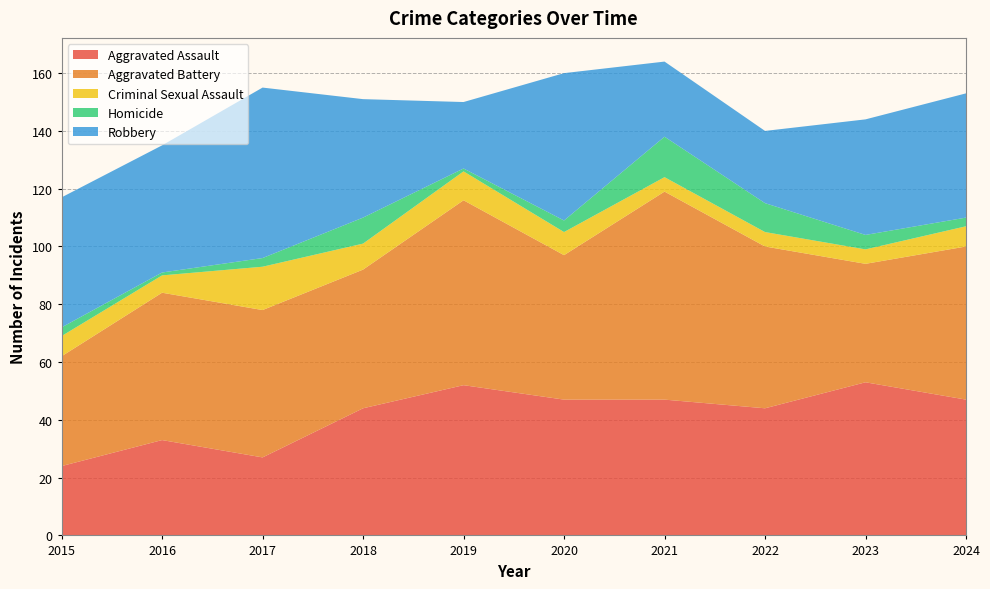

Reading right to left, transcribe all the data shown in this chart.

Aggravated Assault: 47	53	44	47	47	52	44	27	33	24
Aggravated Battery: 53	41	56	72	50	64	48	51	51	38
Criminal Sexual Assault: 7	5	5	5	8	10	9	15	6	7
Homicide: 3	5	10	14	4	1	9	3	1	3
Robbery: 43	40	25	26	51	23	41	59	44	45